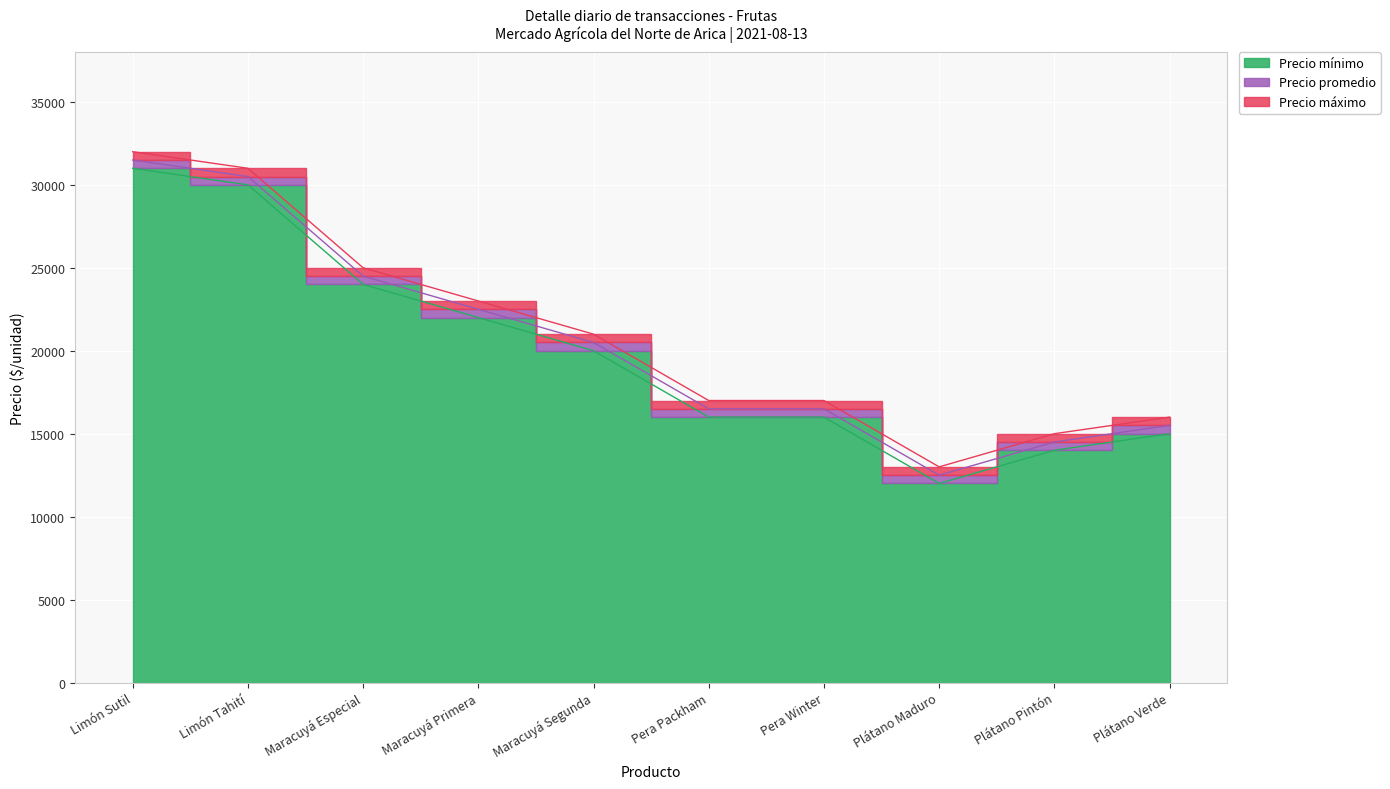

Reading left to right, transcribe all the data shown in this chart.

Precio máximo: Limón Sutil=32000	Limón Tahití=31000	Maracuyá Especial=25000	Maracuyá Primera=23000	Maracuyá Segunda=21000	Pera Packham=17000	Pera Winter=17000	Plátano Maduro=13000	Plátano Pintón=15000	Plátano Verde=16000
Precio promedio: Limón Sutil=31500	Limón Tahití=30500	Maracuyá Especial=24500	Maracuyá Primera=22500	Maracuyá Segunda=20500	Pera Packham=16500	Pera Winter=16500	Plátano Maduro=12500	Plátano Pintón=14500	Plátano Verde=15500
Precio mínimo: Limón Sutil=31000	Limón Tahití=30000	Maracuyá Especial=24000	Maracuyá Primera=22000	Maracuyá Segunda=20000	Pera Packham=16000	Pera Winter=16000	Plátano Maduro=12000	Plátano Pintón=14000	Plátano Verde=15000